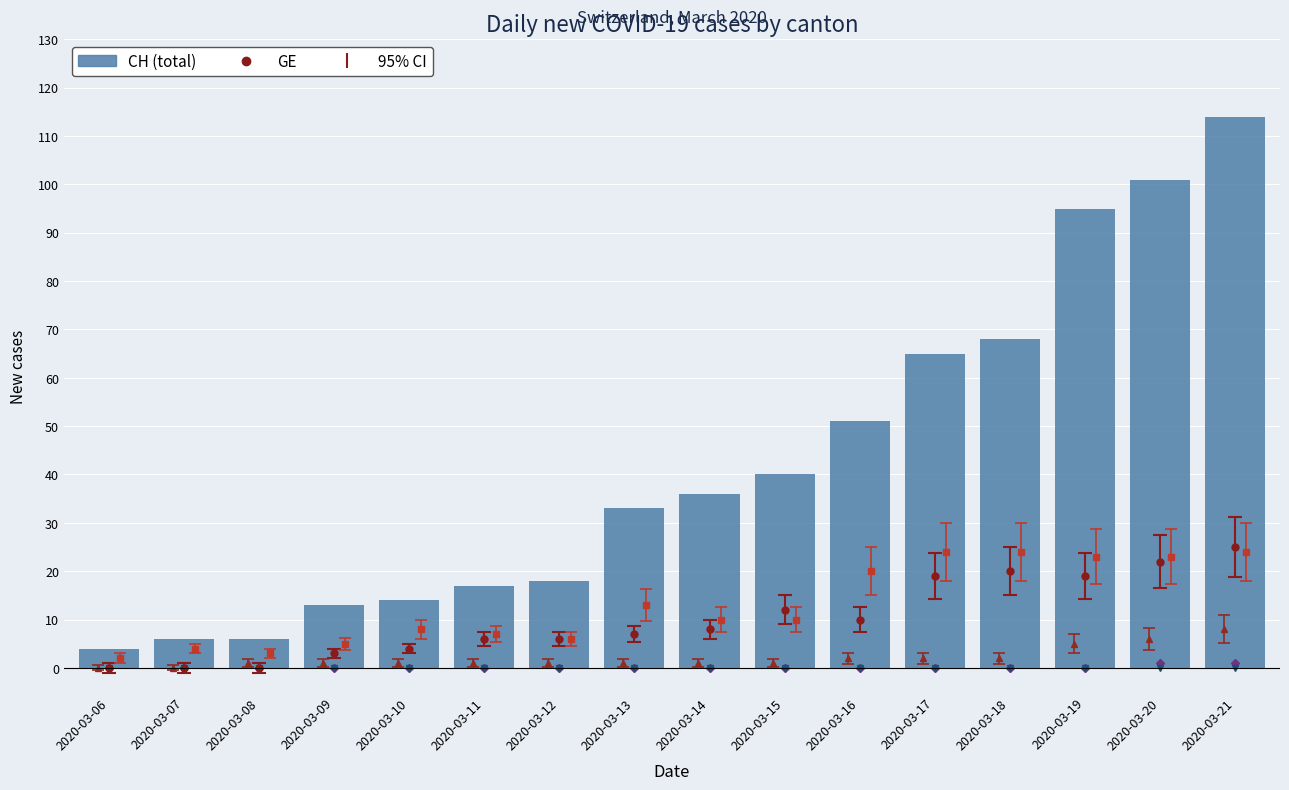

What is the difference between the second highest and minimum values in the JU series?

1